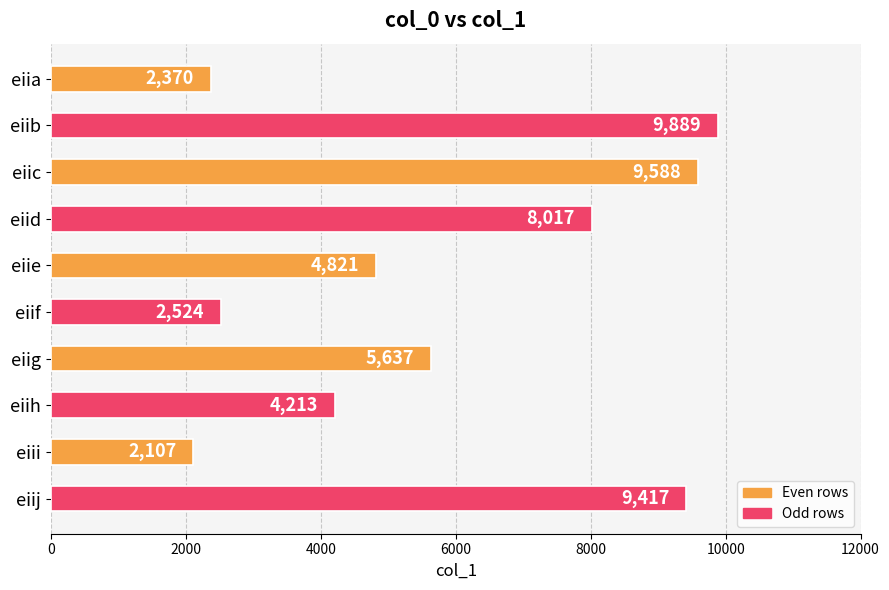

Are the bars horizontal?

Yes